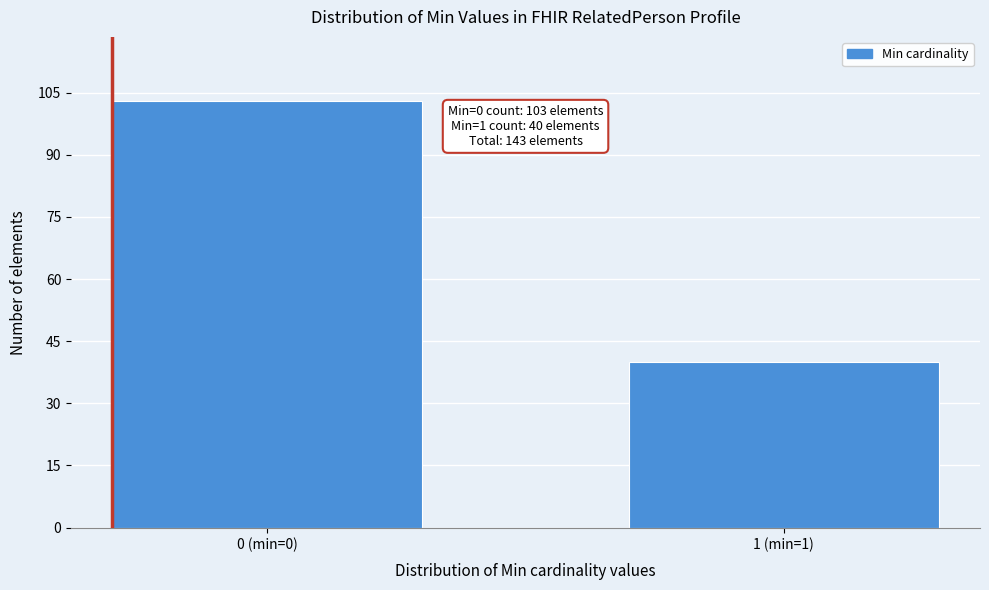

Reading right to left, transcribe all the data shown in this chart.

40	103